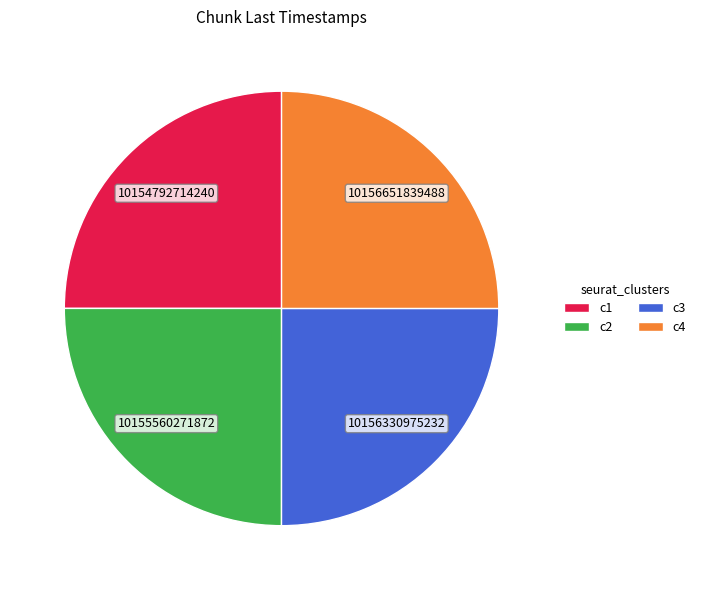

Approximately how many times larger is the value at c4 compared to c3?

1.0